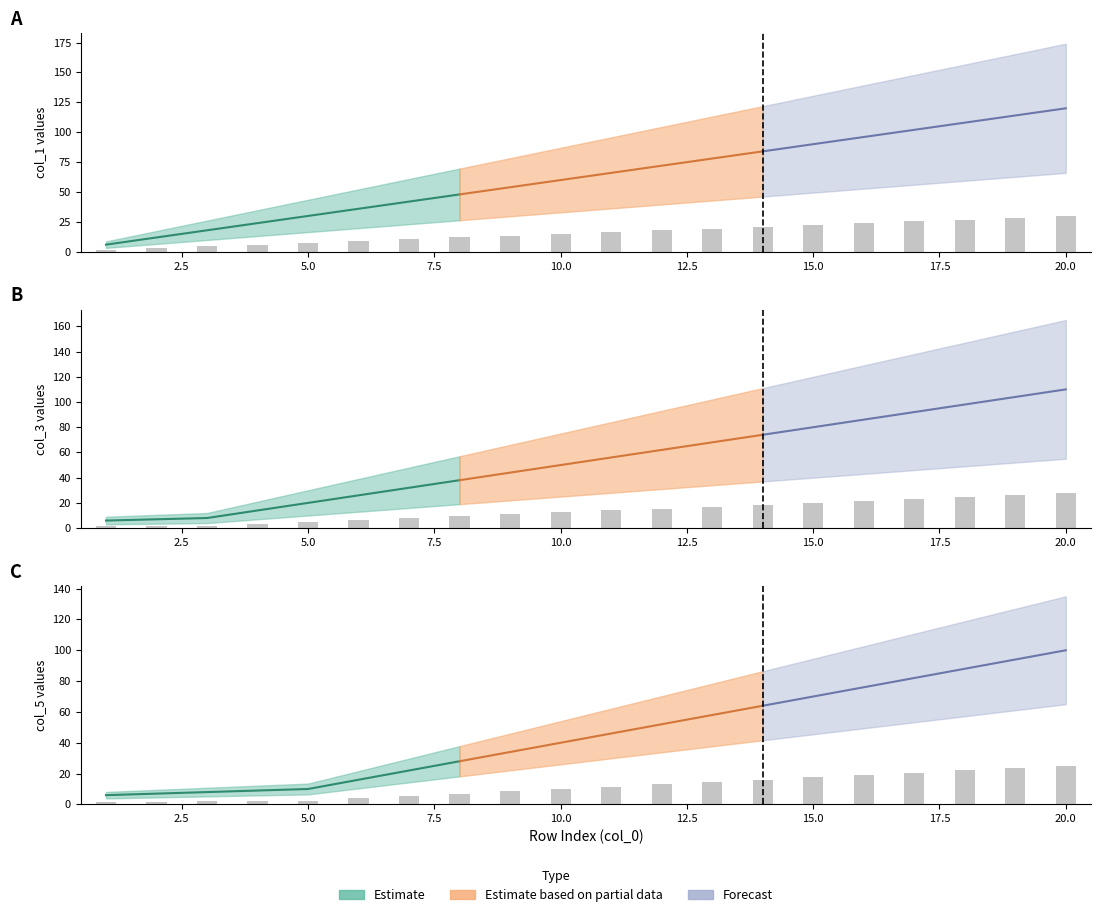

How many bars are there in total?

60